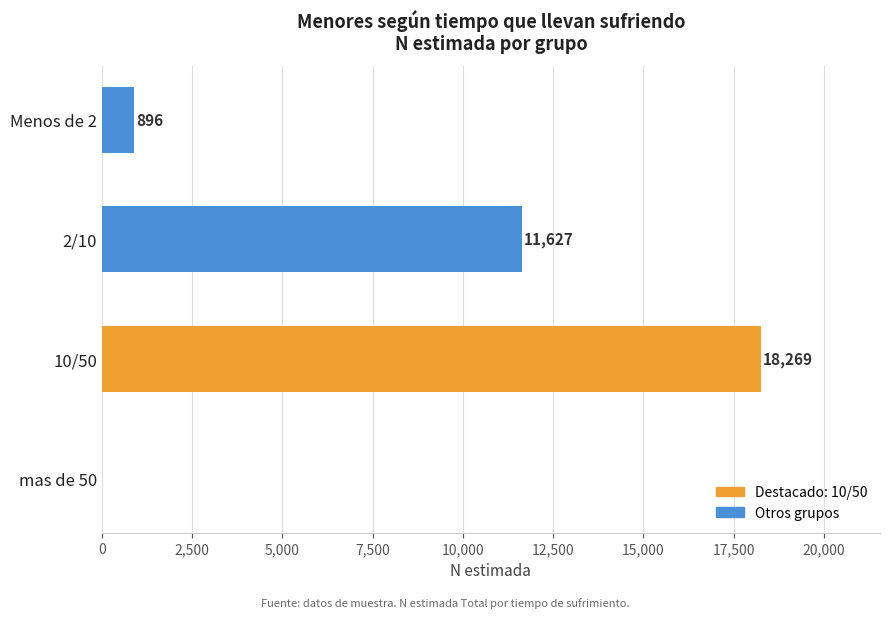

Where is the data nearest to the value 9134?

2/10